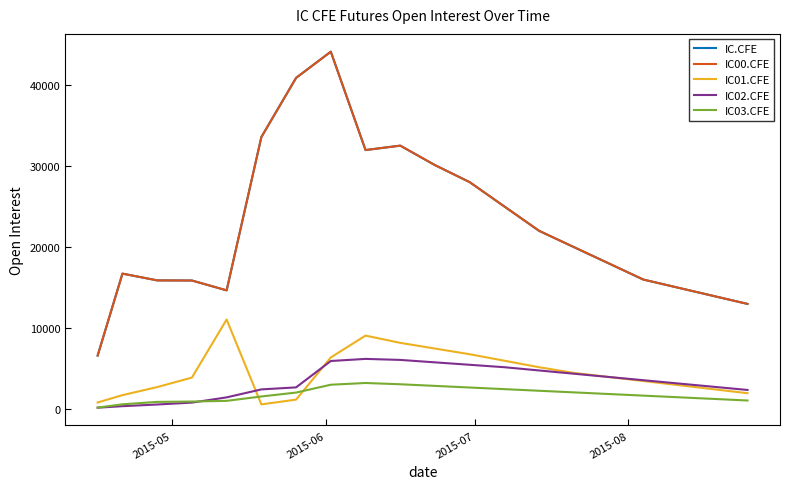

Reading right to left, extract all data points from this chart.

IC.CFE: 13000	14000	15000	16000	18000	20000	22000	25000	28000	30100	32500	31957	44075	40848	33556	14671	15884	15900	16732	6643
IC00.CFE: 13000	14000	15000	16000	18000	20000	22000	25000	28000	30100	32500	31957	44075	40848	33556	14671	15884	15900	16732	6643
IC01.CFE: 2000	2500	3000	3500	4000	4500	5200	6000	6800	7500	8200	9096	6404	1211	620	11079	3923	2753	1761	856
IC02.CFE: 2400	2800	3200	3600	4000	4400	4800	5200	5500	5800	6100	6226	5968	2717	2468	1486	841	607	401	215
IC03.CFE: 1100	1300	1500	1700	1900	2100	2300	2500	2700	2900	3100	3258	3044	2078	1596	1057	971	929	630	226